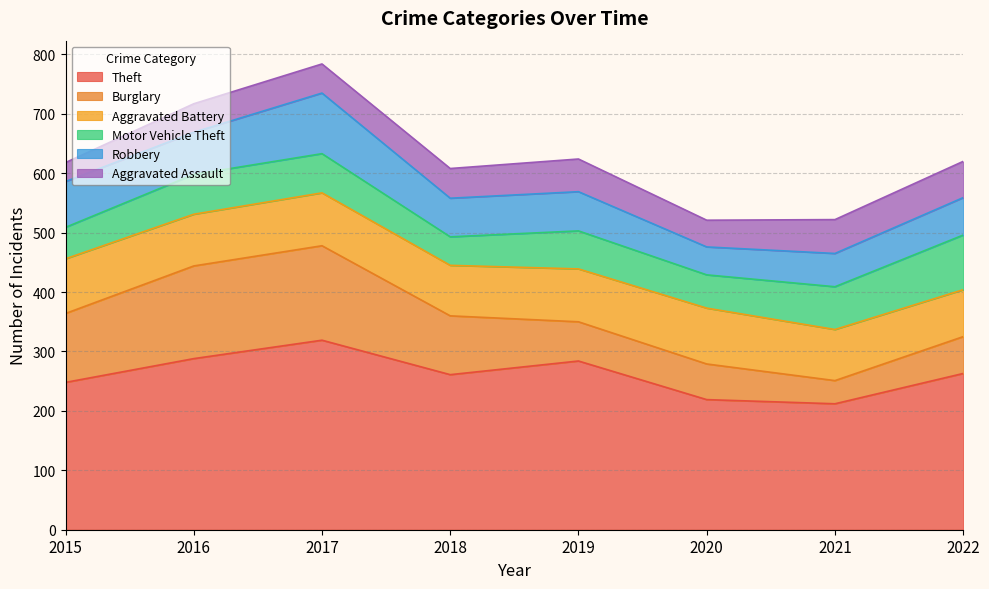

True or false: Aggravated Assault and Motor Vehicle Theft intersect in this chart.

True